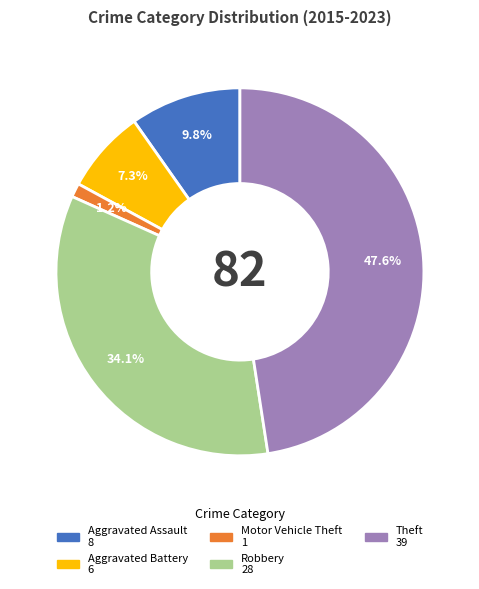

What percentage is the Aggravated Battery slice, to the nearest percent?

7%